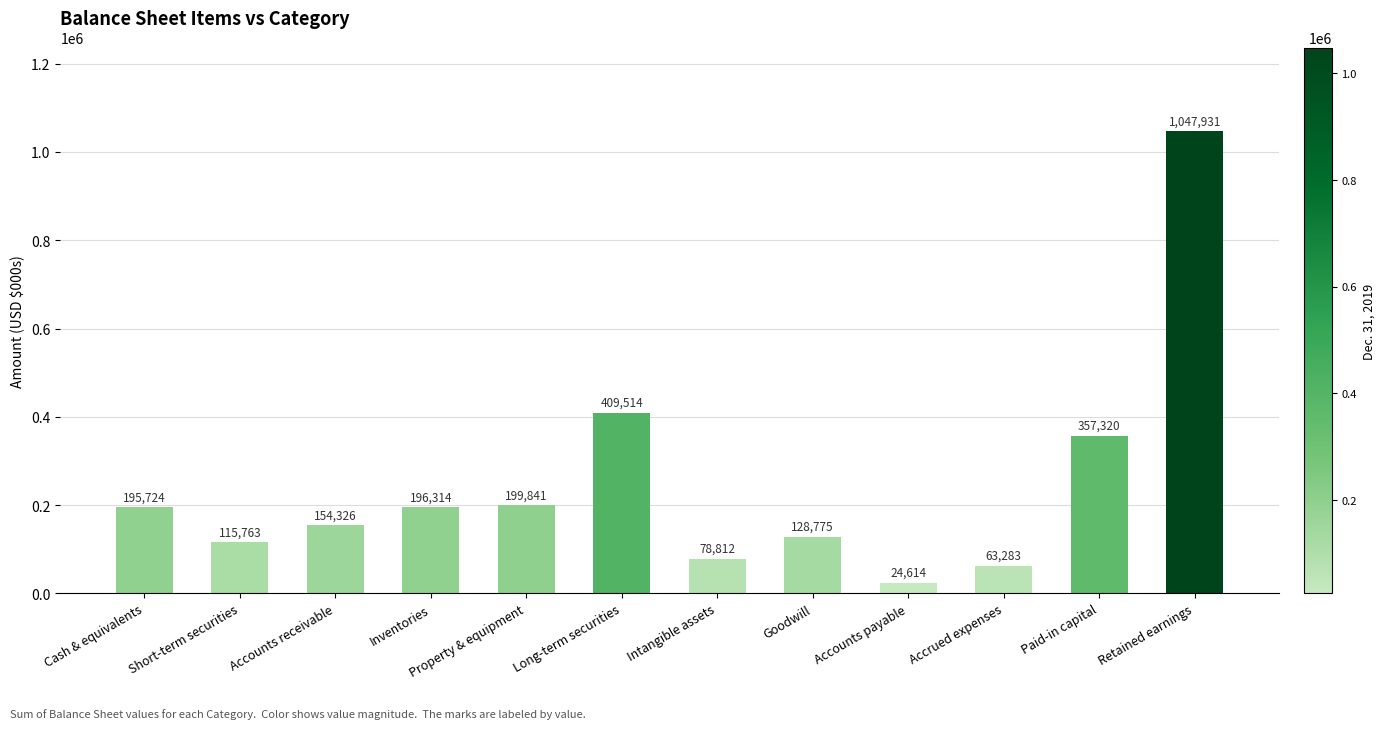

What is the value of the 4th bar from the left?

196314